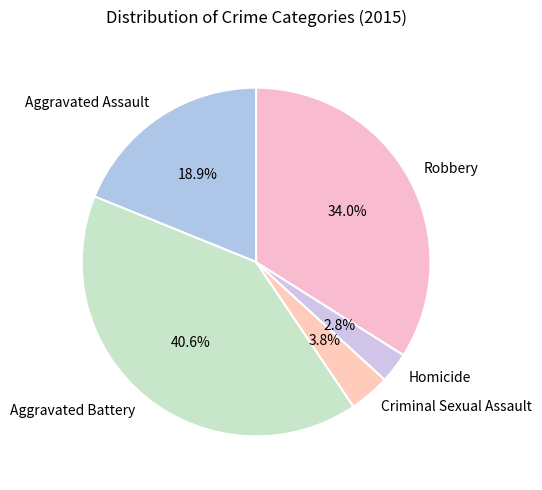

Do Aggravated Battery and Homicide together represent more than half of the pie?

No